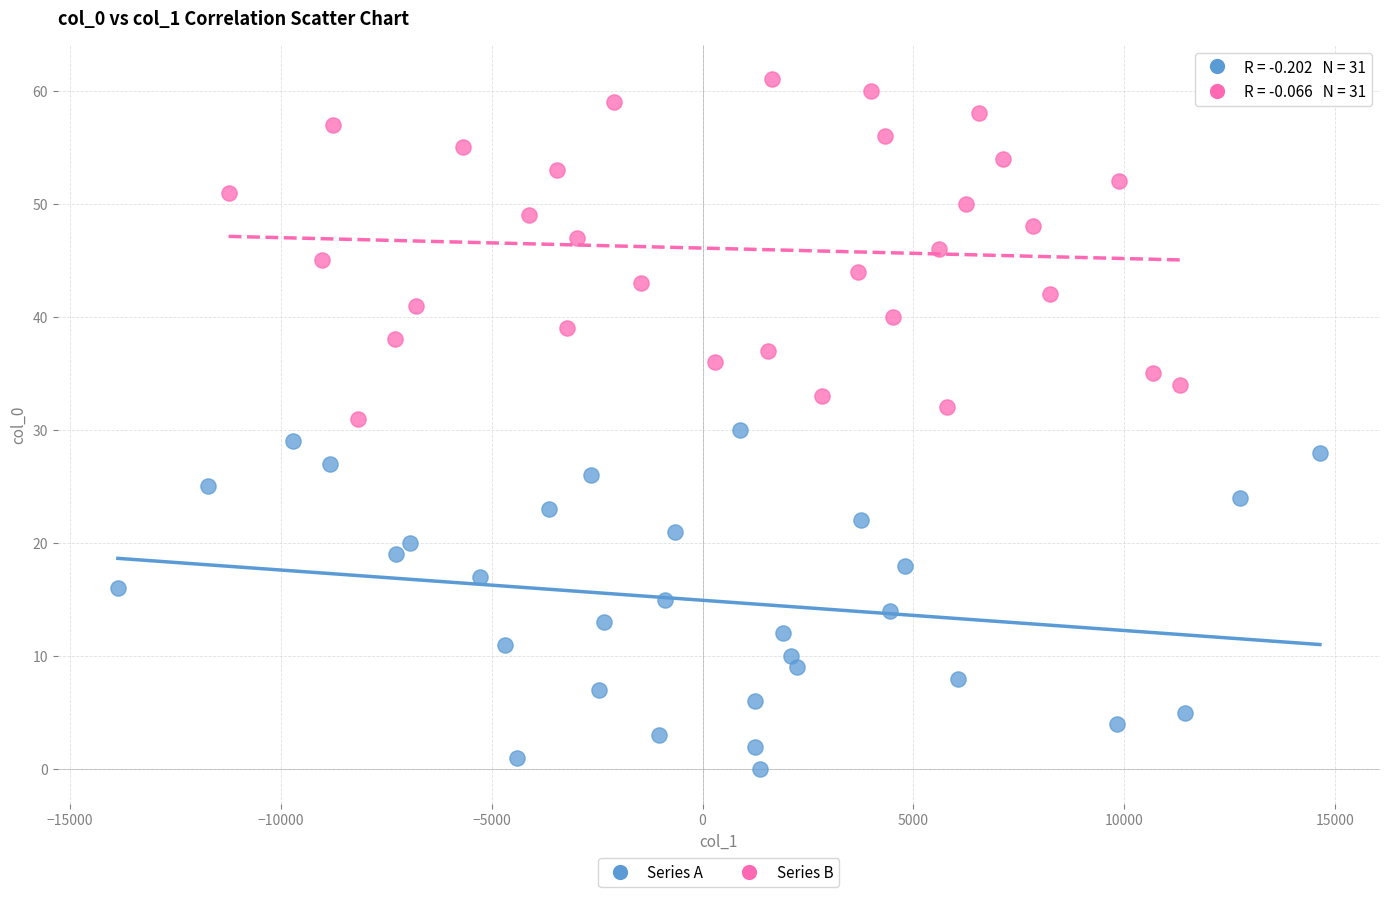

Which series reaches the maximum Y coordinate?

Series B